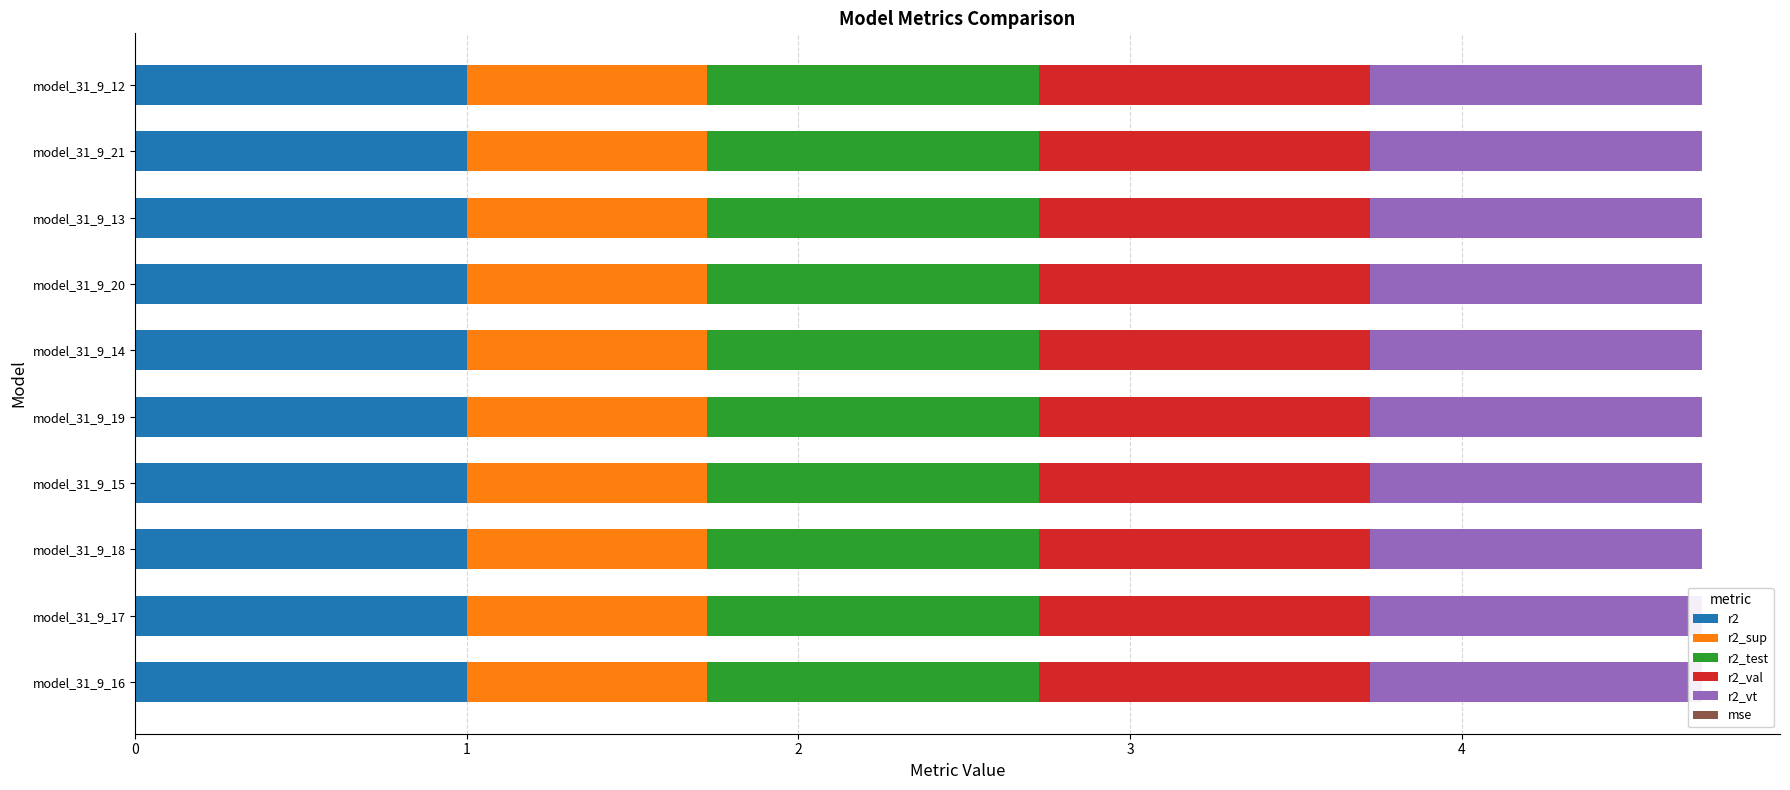

The value of r2 at model_31_9_21 is 1.0. True or false?

True